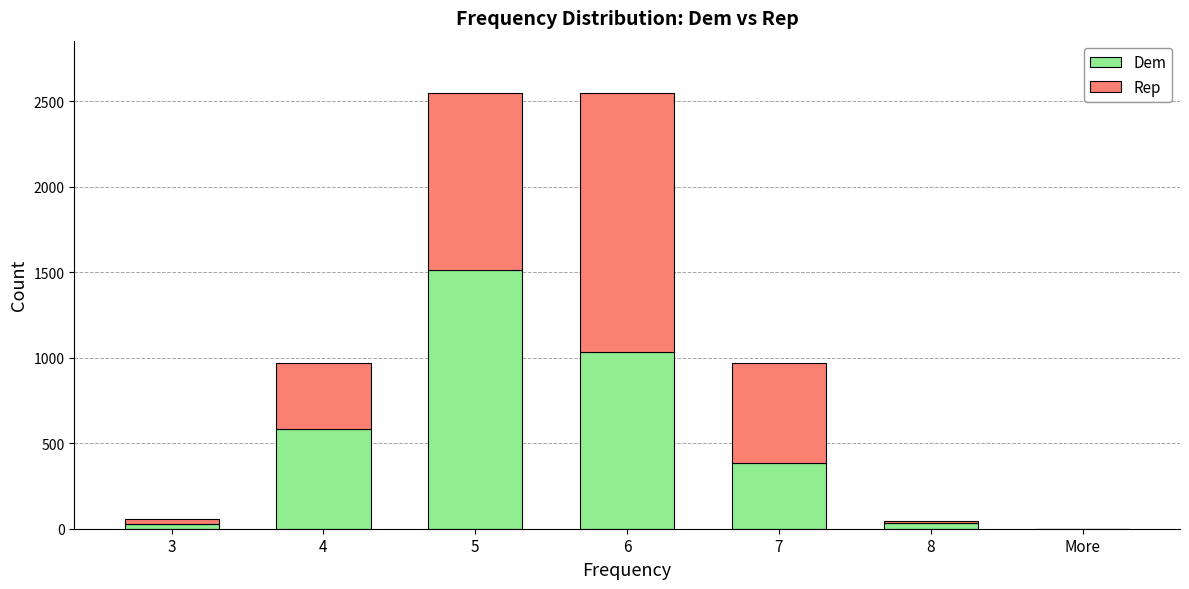

Which series has the largest range (max minus min)?

Dem